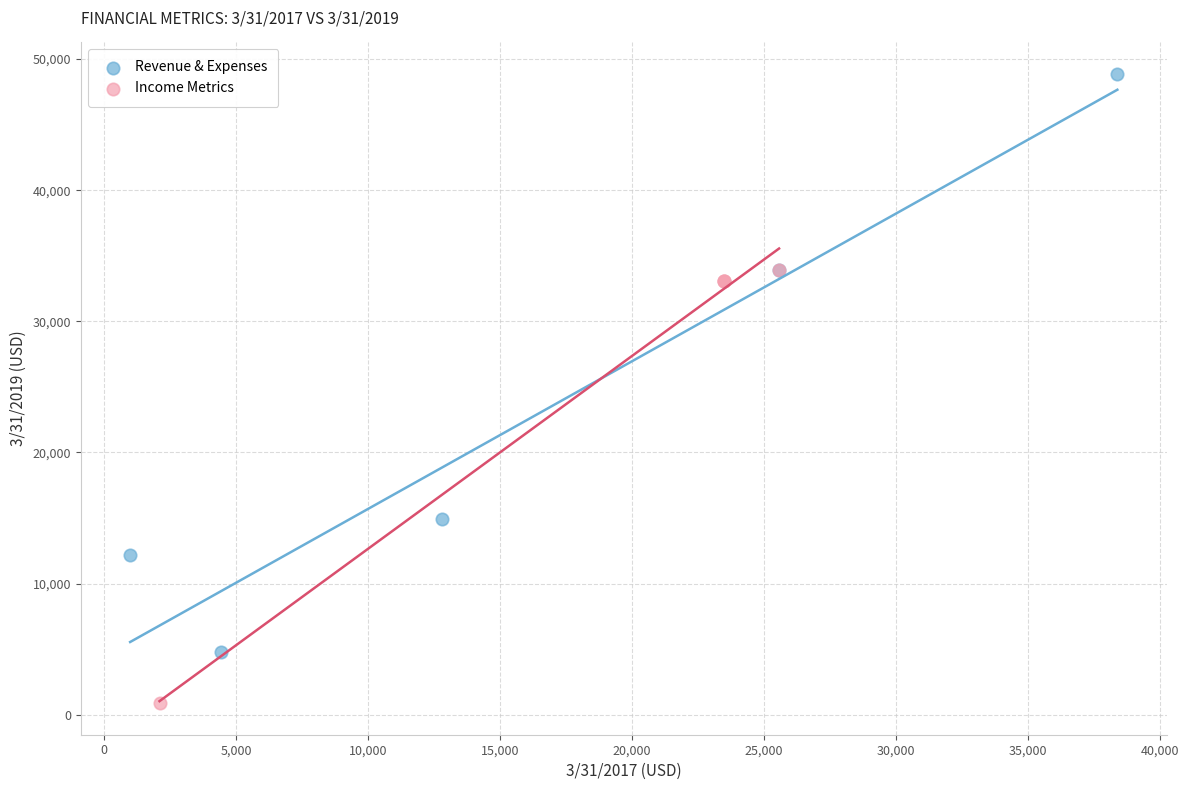

Which series reaches the maximum Y coordinate?

Revenue & Expenses